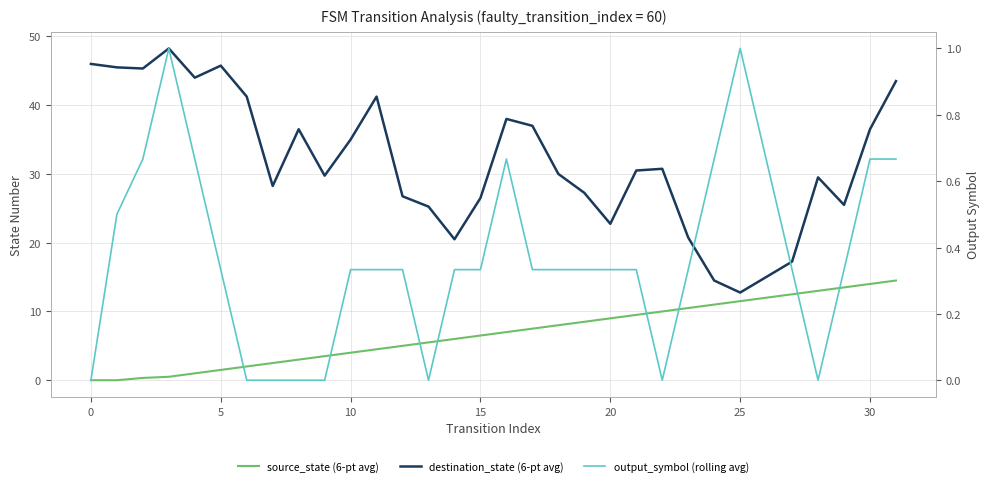

What is the difference between the maximum and minimum values in the output_symbol (rolling avg) series?

1.0